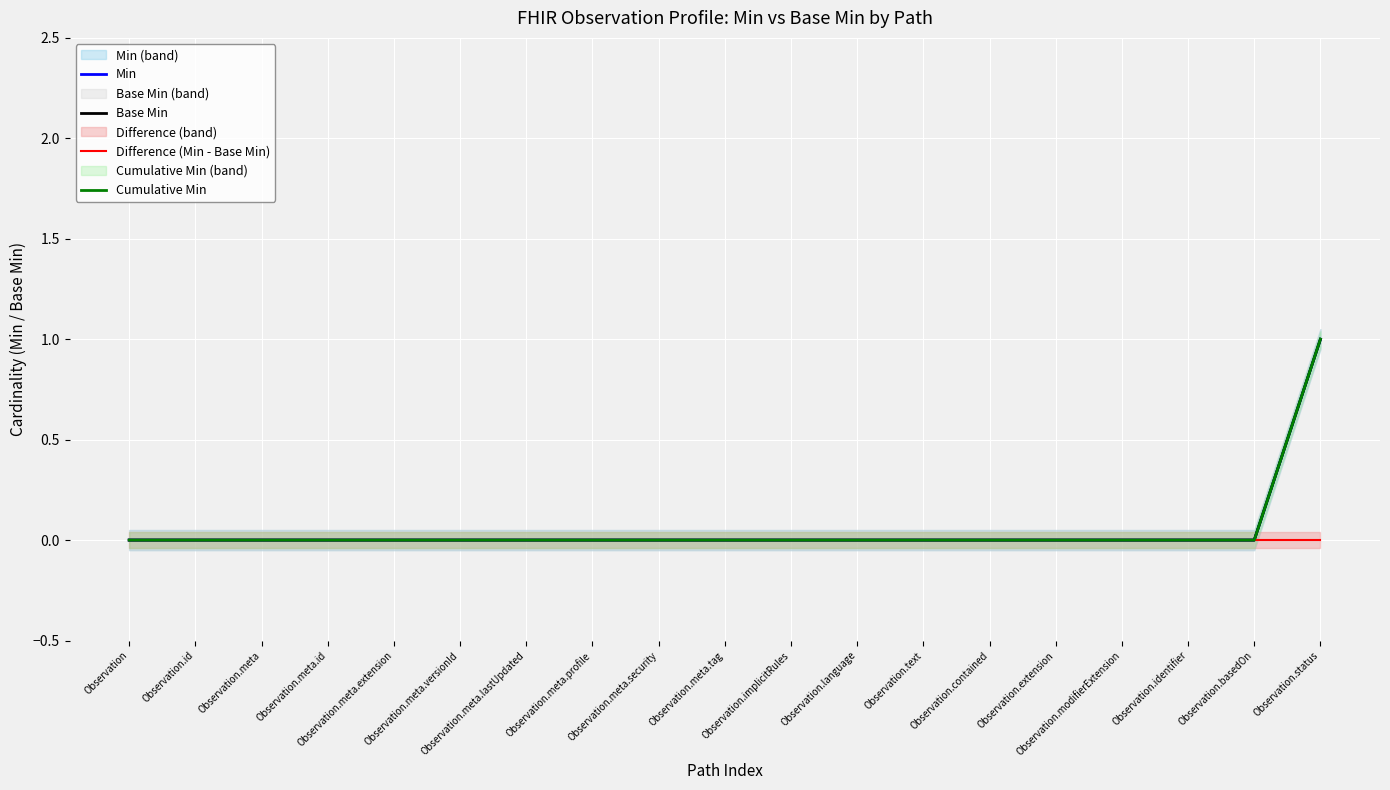

What is the difference between the maximum and minimum values in the Min series?

1